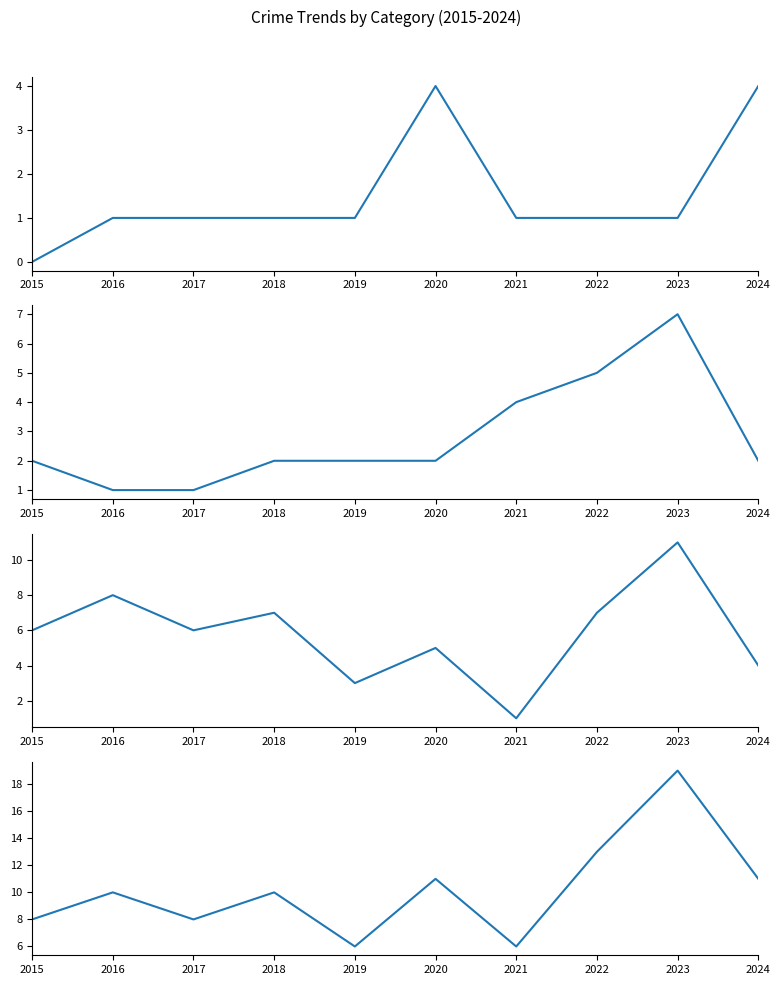

Where is the first local maximum for Aggravated Battery?

2023